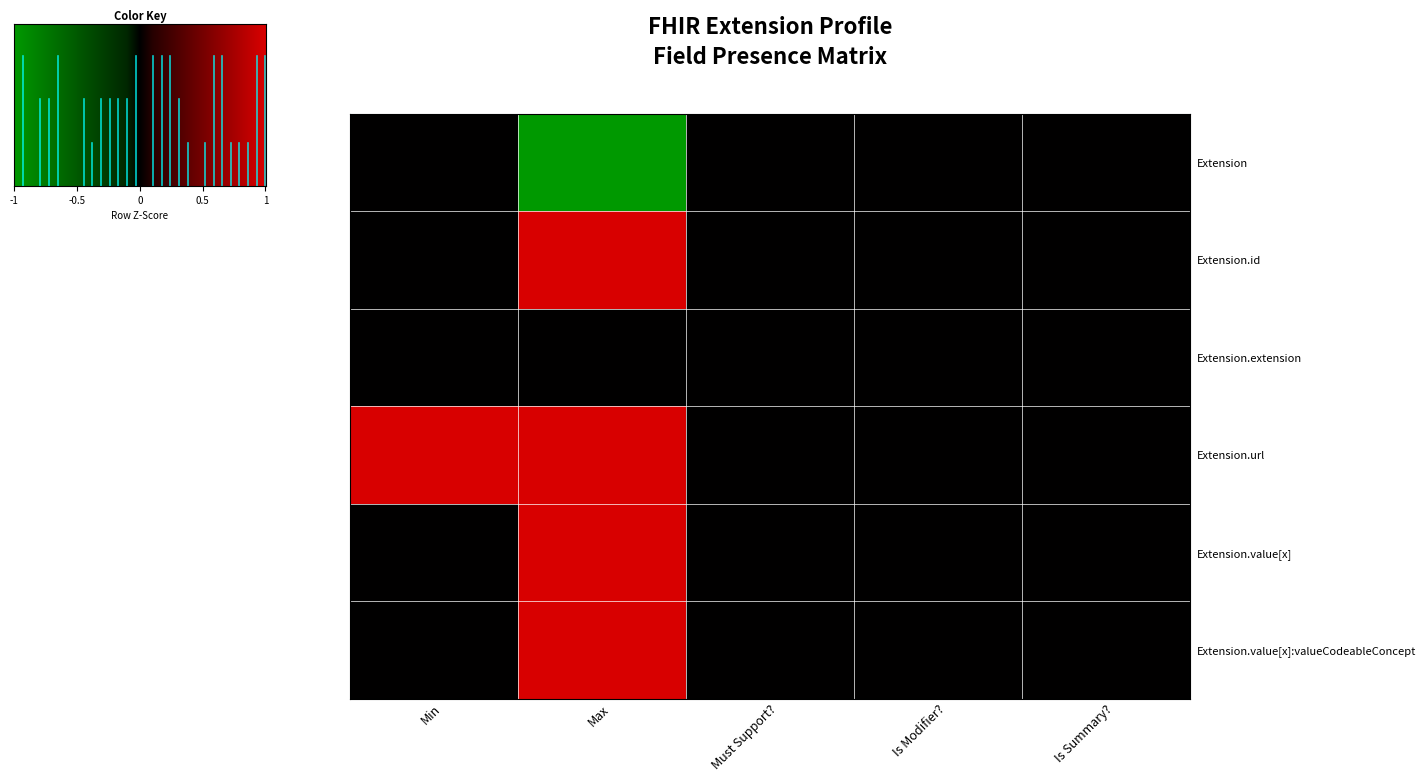

Which series has the largest total across all categories?

Extension.url